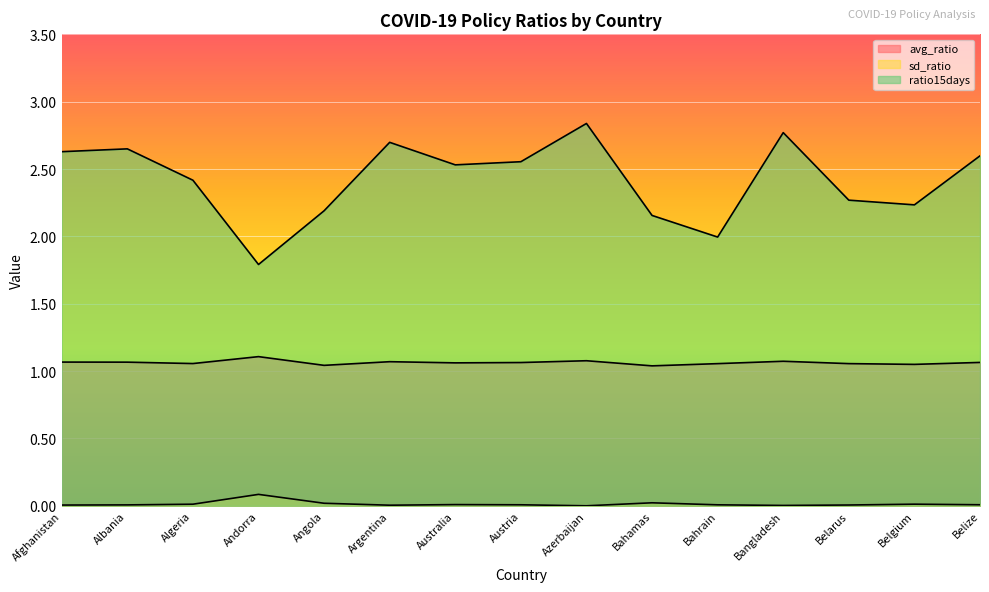

Does the chart display data point markers on the line(s)?

No